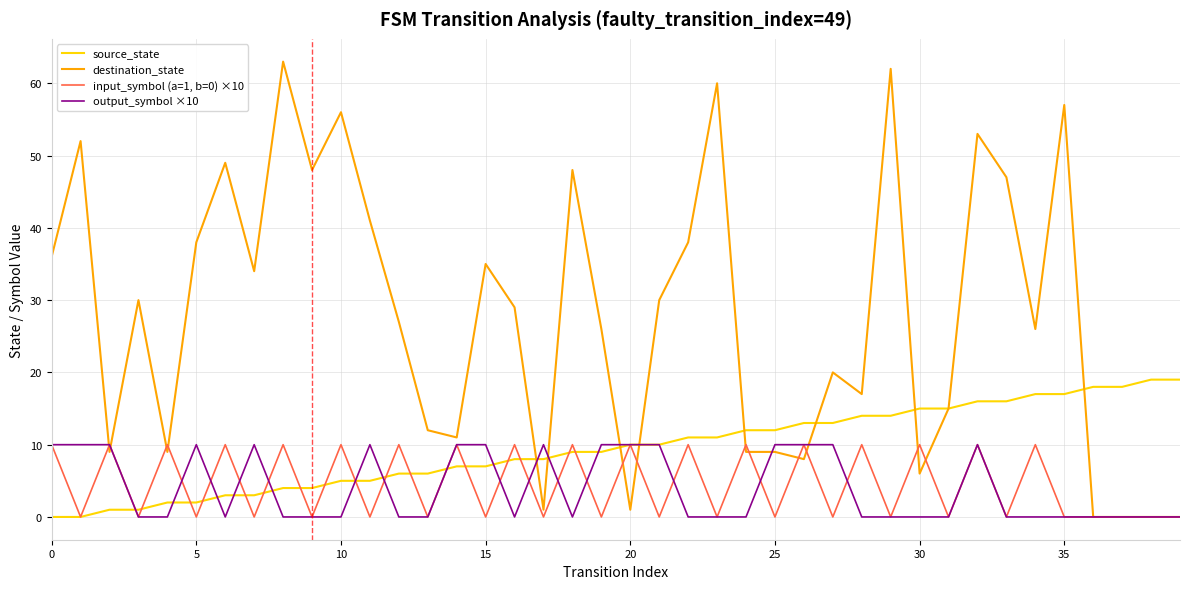

True or false: output_symbol ×10 has more than 0 interior local peaks.

True